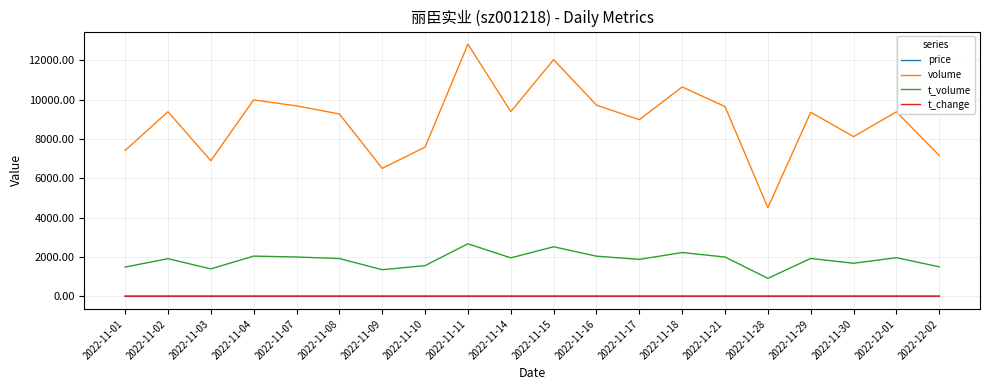

Is the value of price at 2022-11-08 greater than the value of volume at 2022-11-29?

No